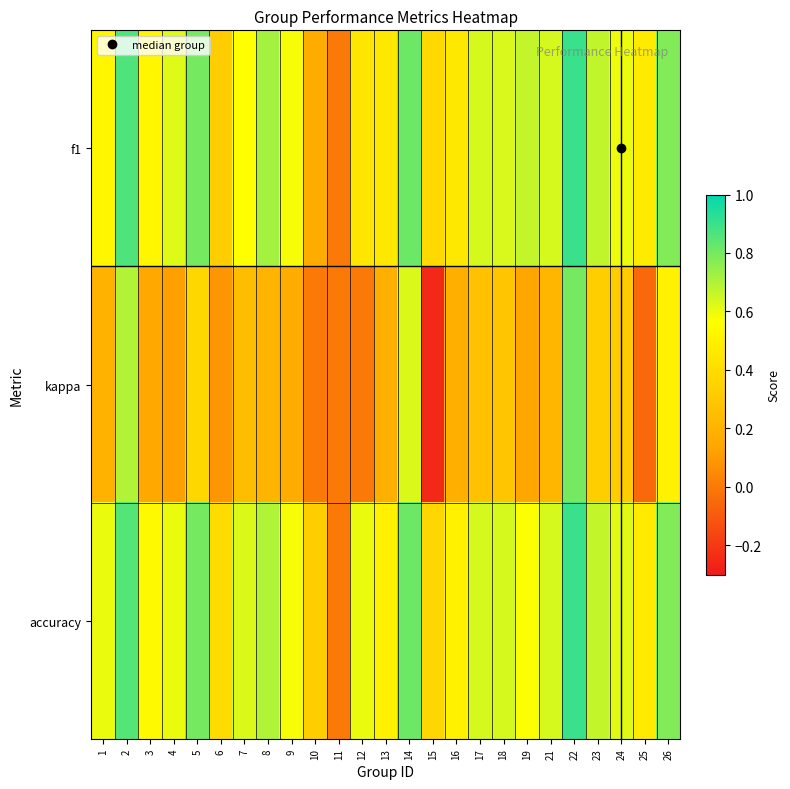

Which series has the largest total across all categories?

accuracy